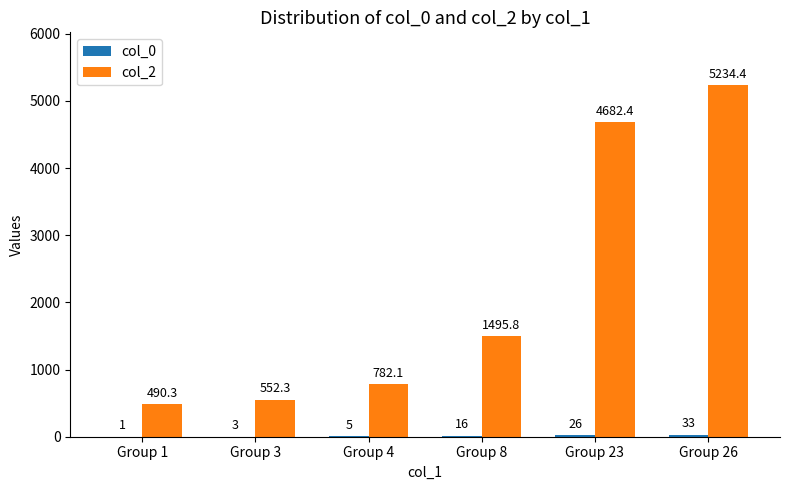

Between Group 1 and Group 4, which series saw the biggest shift?

col_2